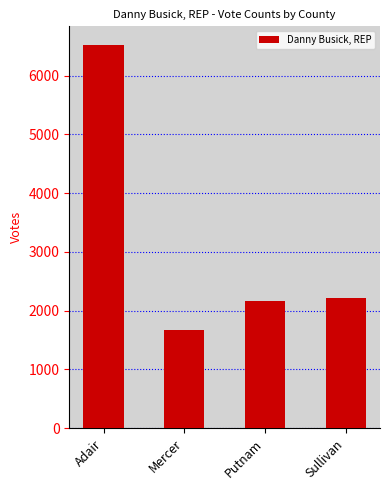

What is the label of the 2nd bar from the left?

Mercer